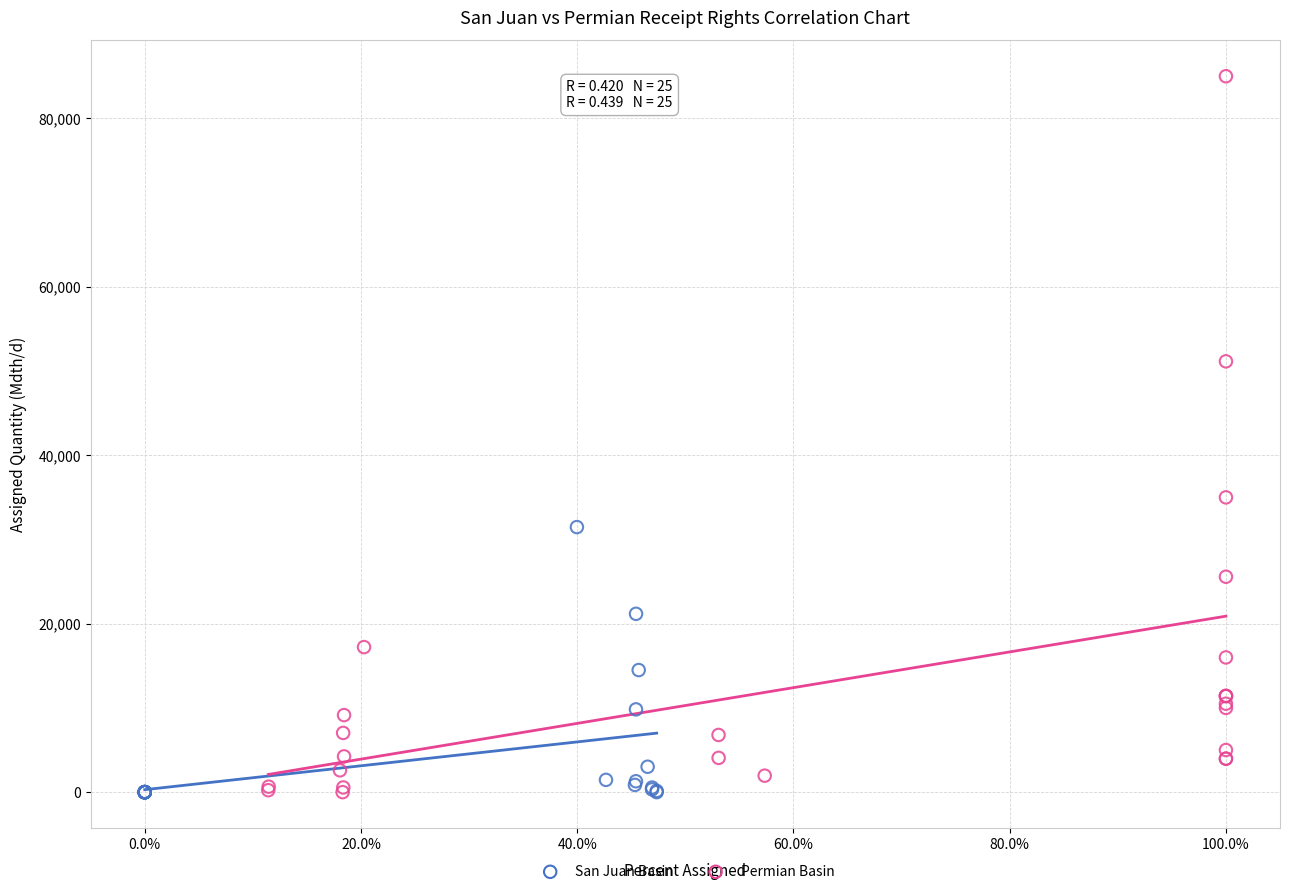

Which series reaches the maximum Y coordinate?

Permian Basin